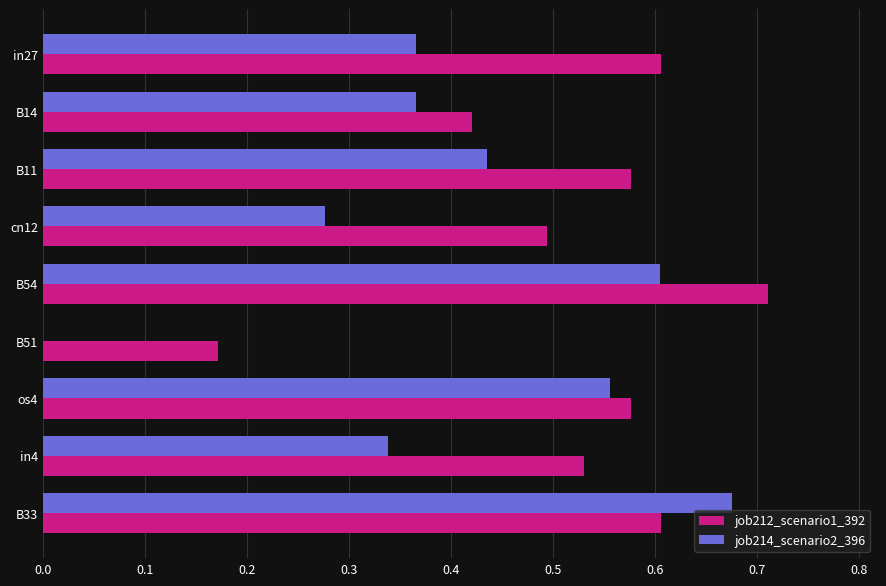

Count the number of categories in the chart.

9